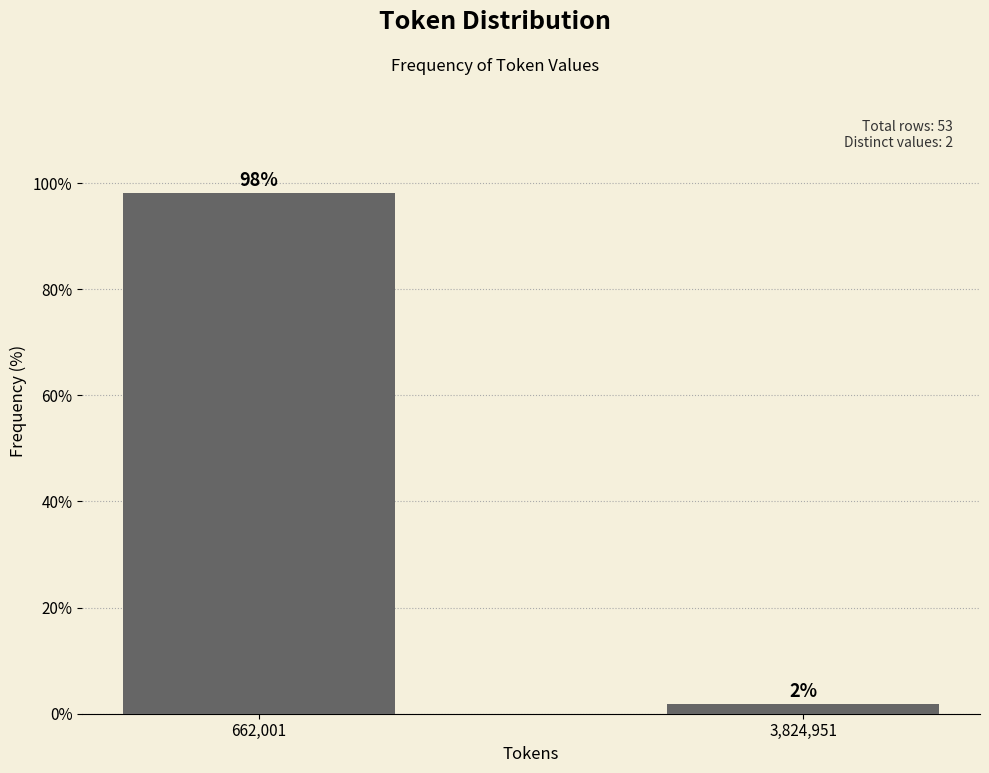

What is the label of the 1st bar from the left?

662,001